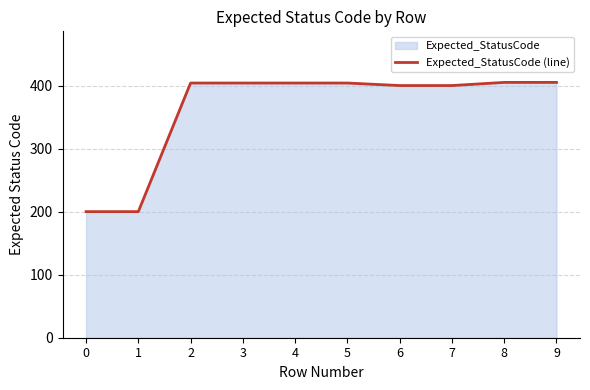

What is the maximum value shown in the chart?

405